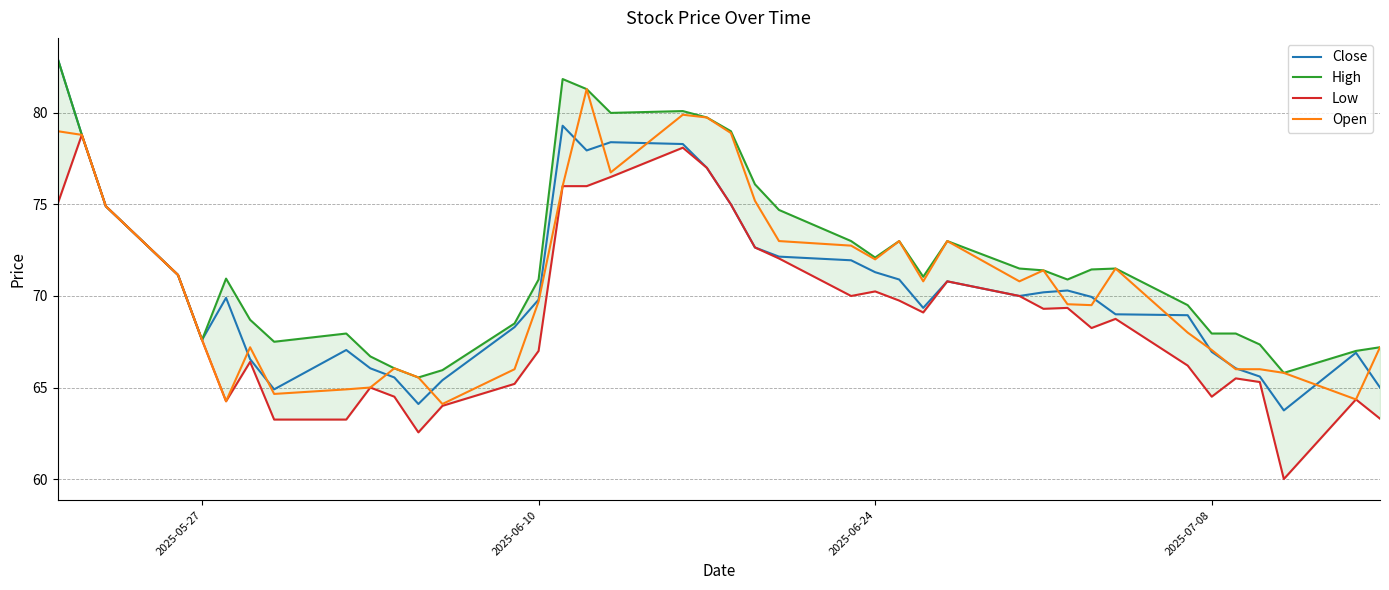

Reading left to right, list all the values displayed in this chart.

Close: 83.0	78.8	74.9	71.2	67.6	69.9	66.5	64.9	67.0	66.0	65.5	64.1	65.4	68.3	69.8	79.3	78.0	78.4	78.3	77.0	75.0	72.7	72.2	72.0	71.3	70.9	69.3	70.8	70.0	70.2	70.3	70.0	69.0	69.0	67.0	66.0	65.6	63.8	66.9	65.0
High: 83.0	78.8	74.9	71.2	67.6	71.0	68.7	67.5	68.0	66.7	66.0	65.5	66.0	68.5	70.9	81.8	81.3	80.0	80.1	79.8	79.0	76.1	74.7	73.0	72.1	73.0	71.0	73.0	71.5	71.4	70.9	71.5	71.5	69.5	68.0	68.0	67.3	65.8	67.0	67.2
Low: 75.0	78.8	74.9	71.2	67.6	64.2	66.4	63.2	63.2	65.0	64.5	62.5	64.0	65.2	67.0	76.0	76.0	76.5	78.1	77.0	75.0	72.7	72.0	70.0	70.2	69.8	69.1	70.8	70.0	69.3	69.3	68.2	68.8	66.2	64.5	65.5	65.3	60.0	64.3	63.3
Open: 79.0	78.8	74.9	71.2	67.6	64.2	67.2	64.7	64.9	65.0	66.0	65.5	64.1	66.0	69.7	76.0	81.3	76.8	79.9	79.8	78.9	75.2	73.0	72.8	72.0	73.0	70.8	73.0	70.8	71.4	69.5	69.5	71.5	68.0	67.0	66.0	66.0	65.8	64.3	67.2